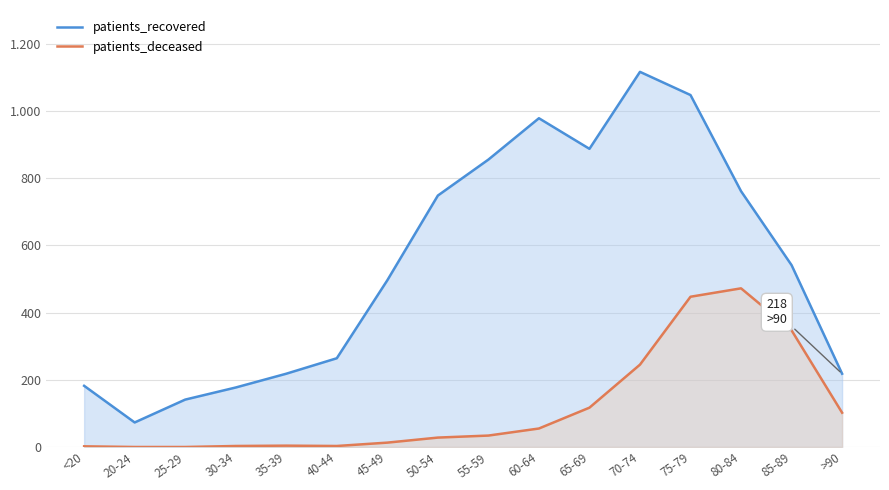

Rank the categories by patients_recovered value from lowest to highest.

20-24, 25-29, 30-34, <20, 35-39, >90, 40-44, 45-49, 85-89, 50-54, 80-84, 55-59, 65-69, 60-64, 75-79, 70-74